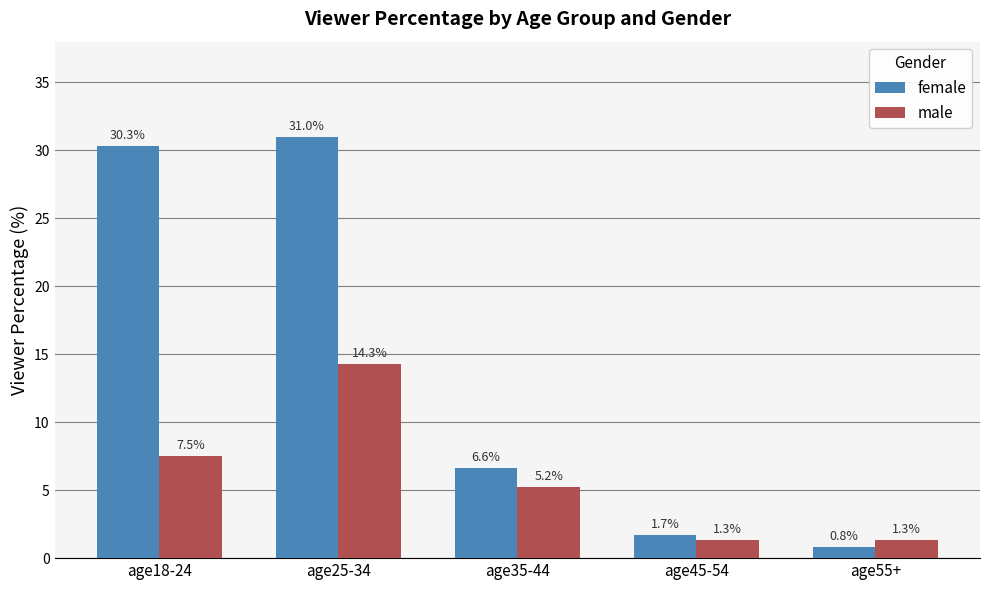

At which category is the sum across all series the highest?

age25-34